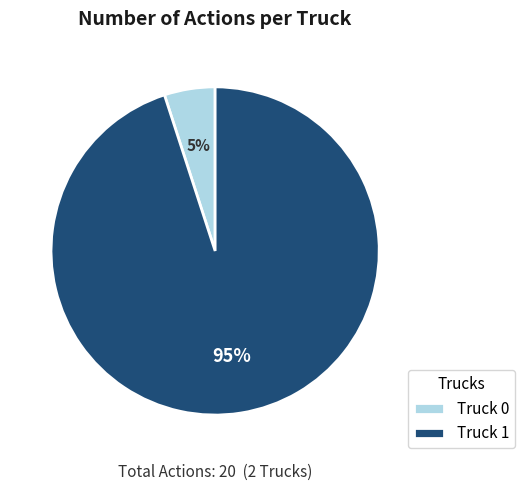

What is the largest slice in the pie chart?

Truck 1